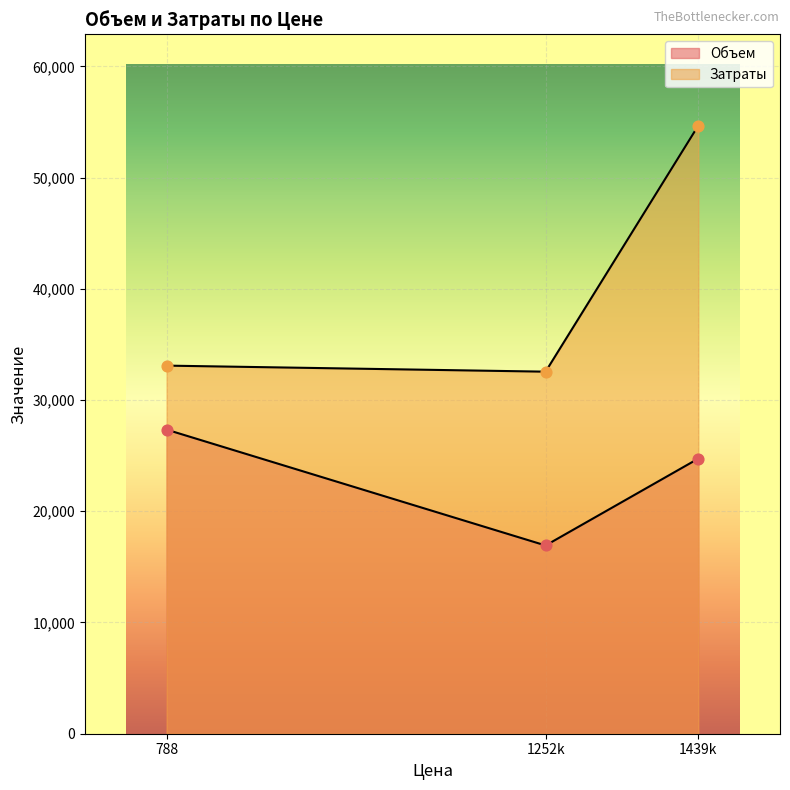

Which series has the widest spread of Y values?

Затраты